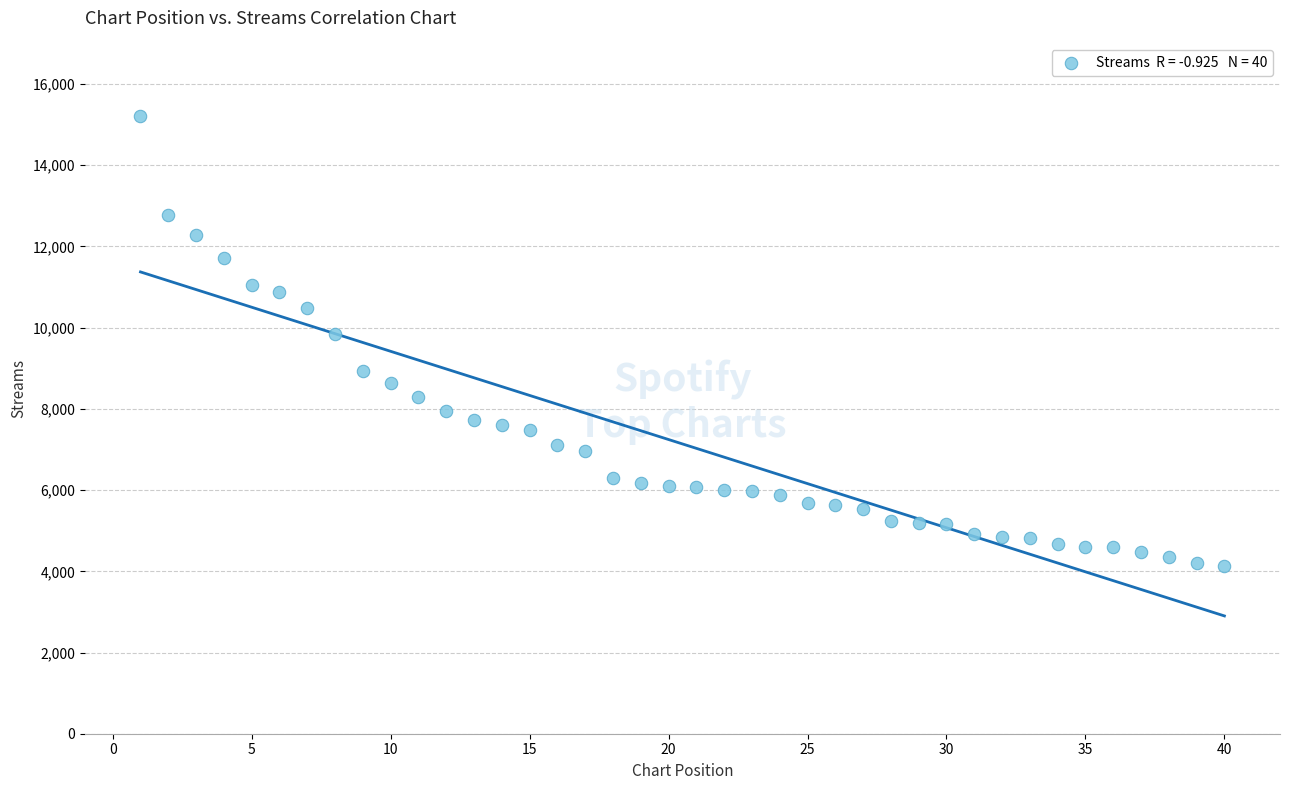

What is the range of X values (max minus min)?

39